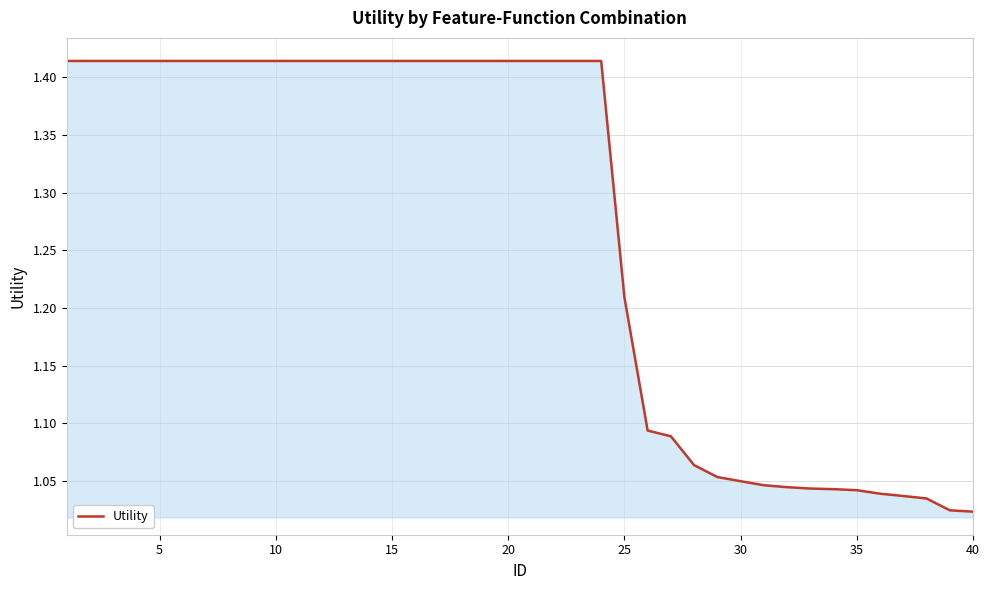

What is the average value?

1.3